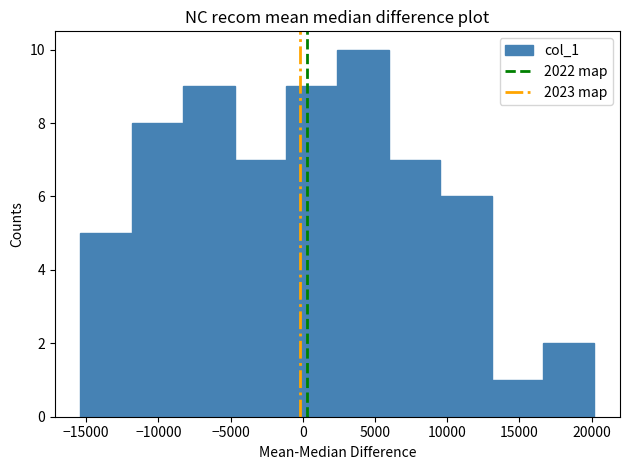

Reading left to right, transcribe this chart: for each bar, give the range it covers on the x-axis and its height. Neither the bar edges nor the heights are printed on the chart, so give them approximately, as read against the axes.

-15500 to -12000: 5
-12000 to -8500: 8
-8500 to -4500: 9
-4500 to -1000: 7
-1000 to 2500: 9
2500 to 6000: 10
6000 to 9500: 7
9500 to 13000: 6
13000 to 16500: 1
16500 to 20000: 2